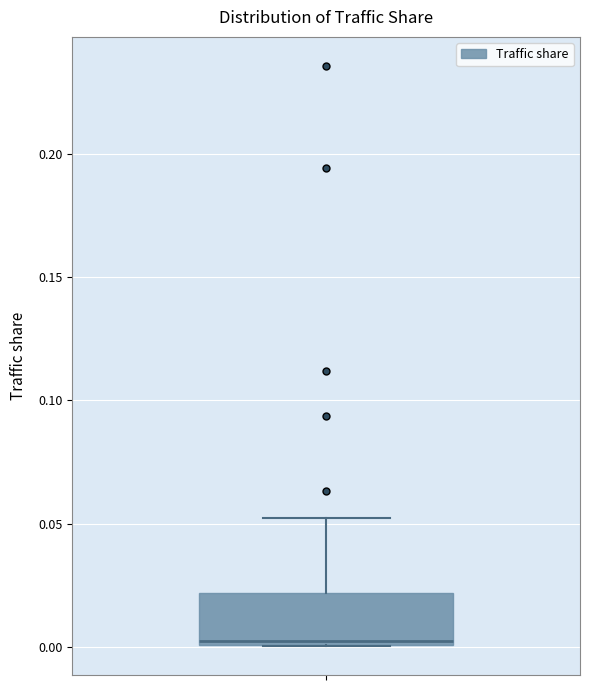

Where is the lower edge of the box on the y-axis? The values are not printed on the chart, so give them approximately, as read against the axis.

0.00